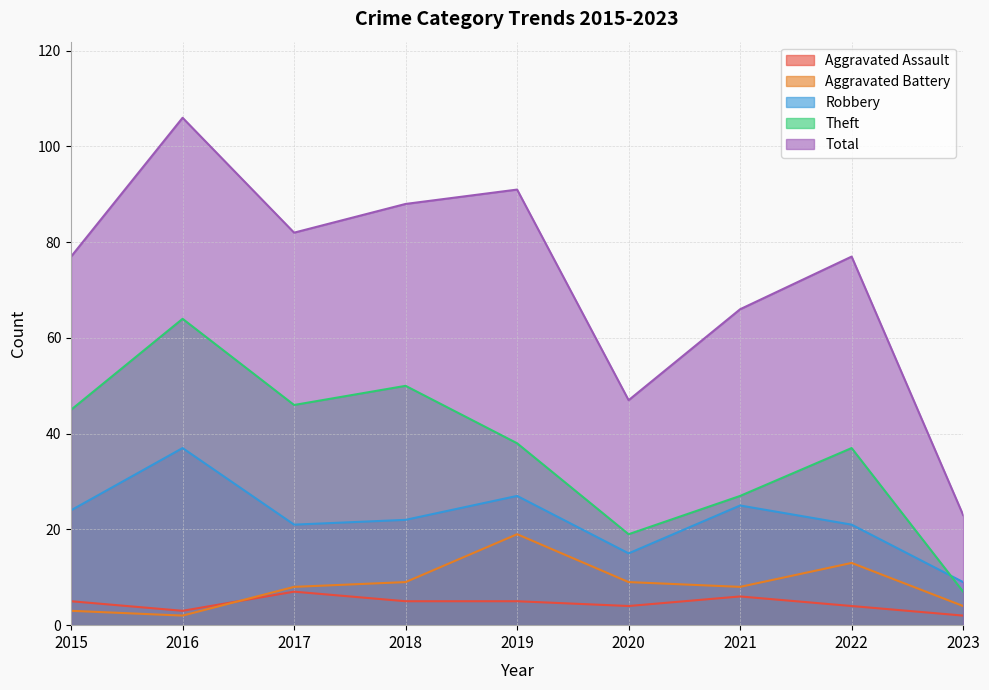

What is the sum of the Aggravated Battery values at 2015 and 2020?

12